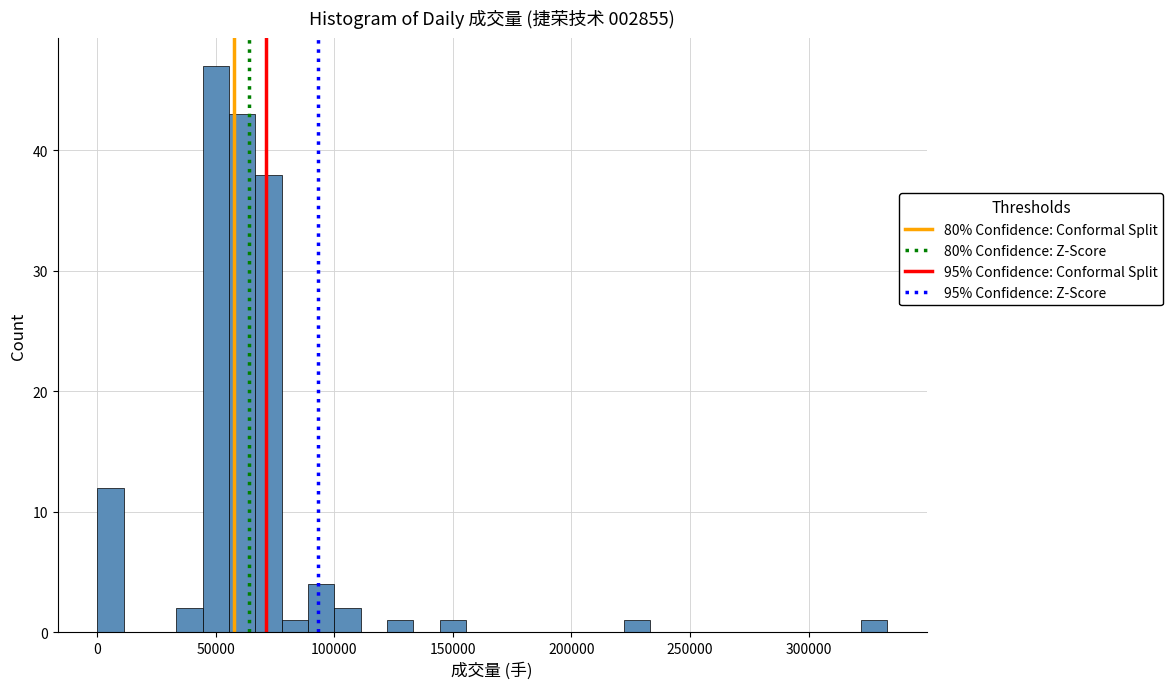

Around what value on the x-axis is the tallest bar? Give the approximate position of its centre, as read against the axis.

50000